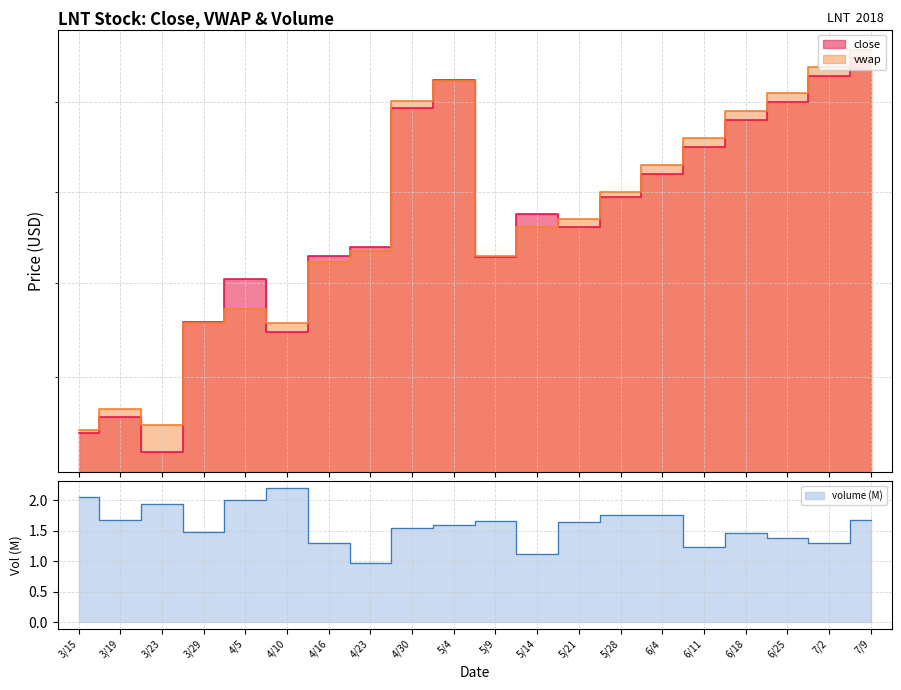

Which series has the largest total across all categories?

vwap